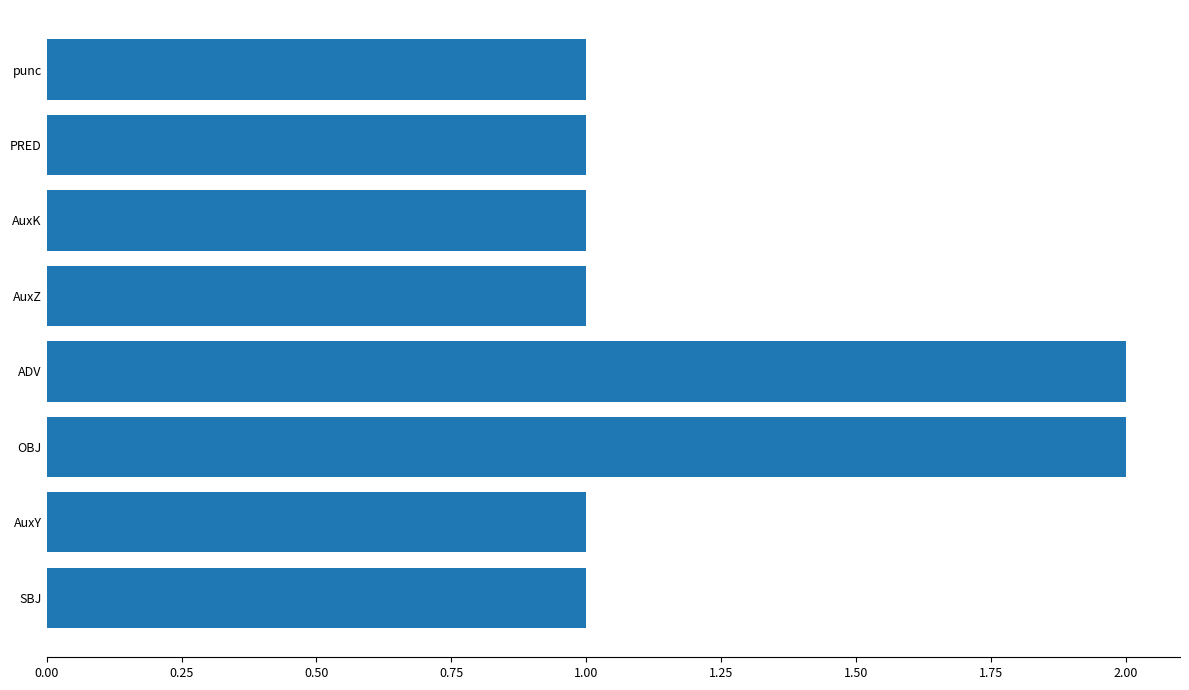

Count the values in the range 1 to 2.

8